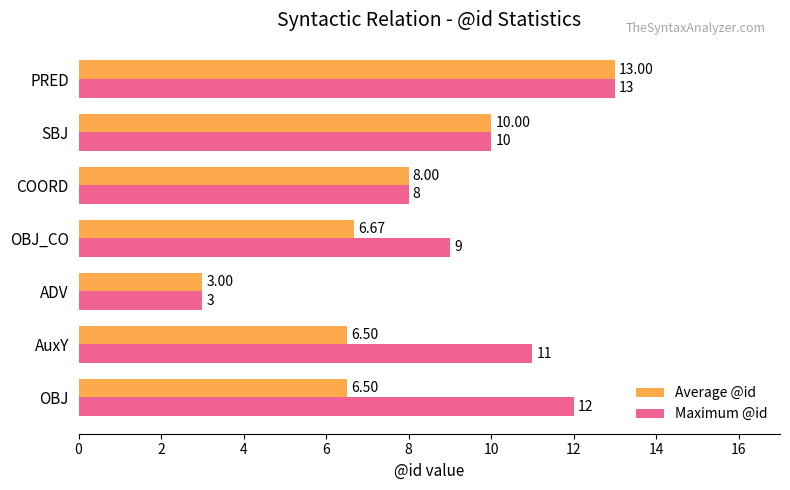

Between ADV and OBJ_CO, which series saw the biggest shift?

Maximum @id